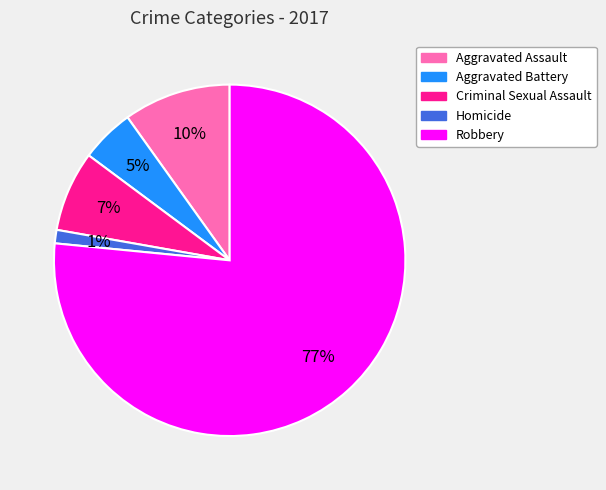

To the nearest percent, what is the average slice percentage?

20%